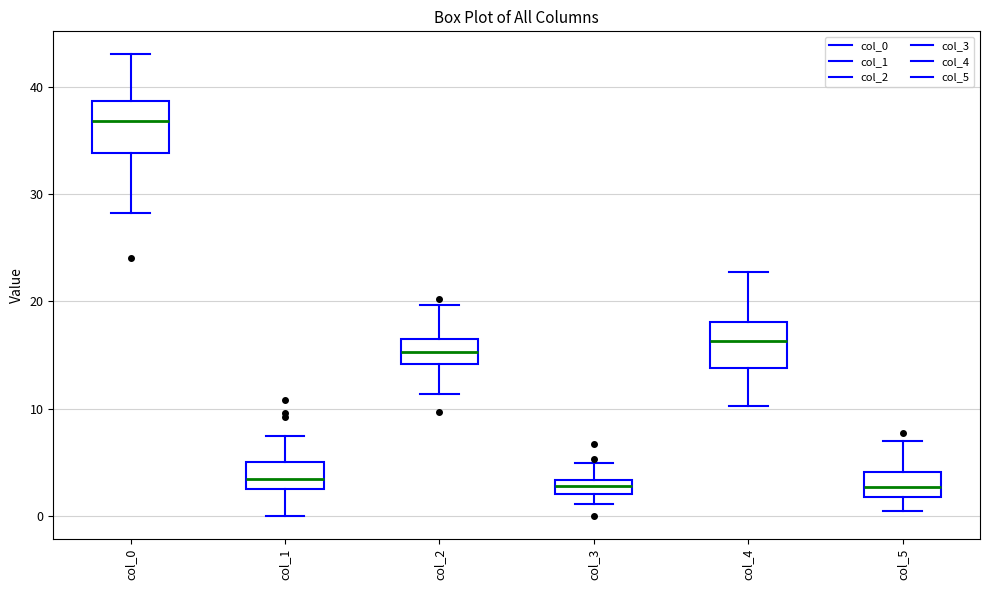

Where is the upper edge of the box for col_0 on the y-axis? The values are not printed on the chart, so give them approximately, as read against the axis.

39